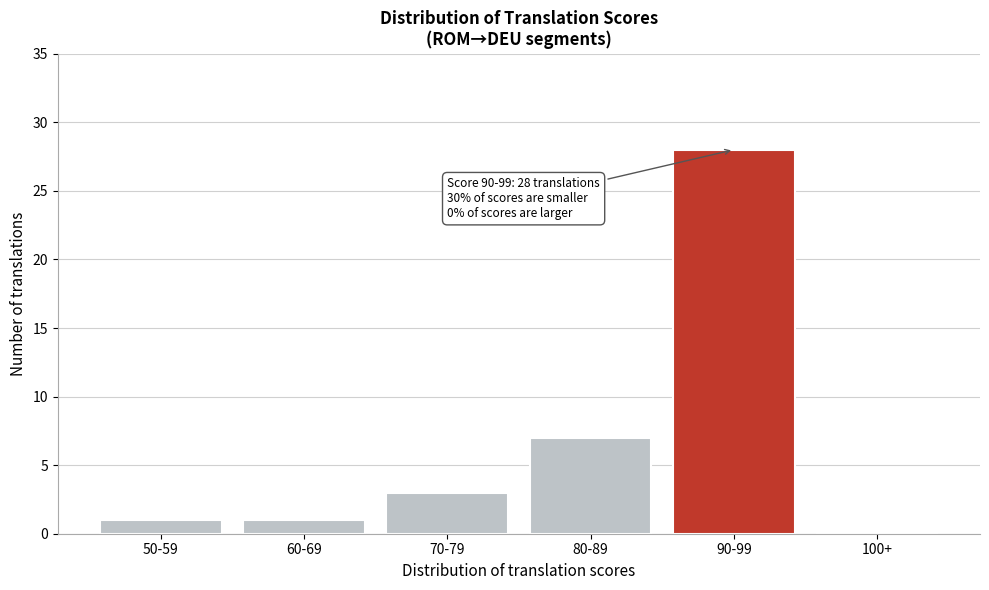

Reading right to left, what are all the values shown in this chart?

100+=0	90-99=28	80-89=7	70-79=3	60-69=1	50-59=1